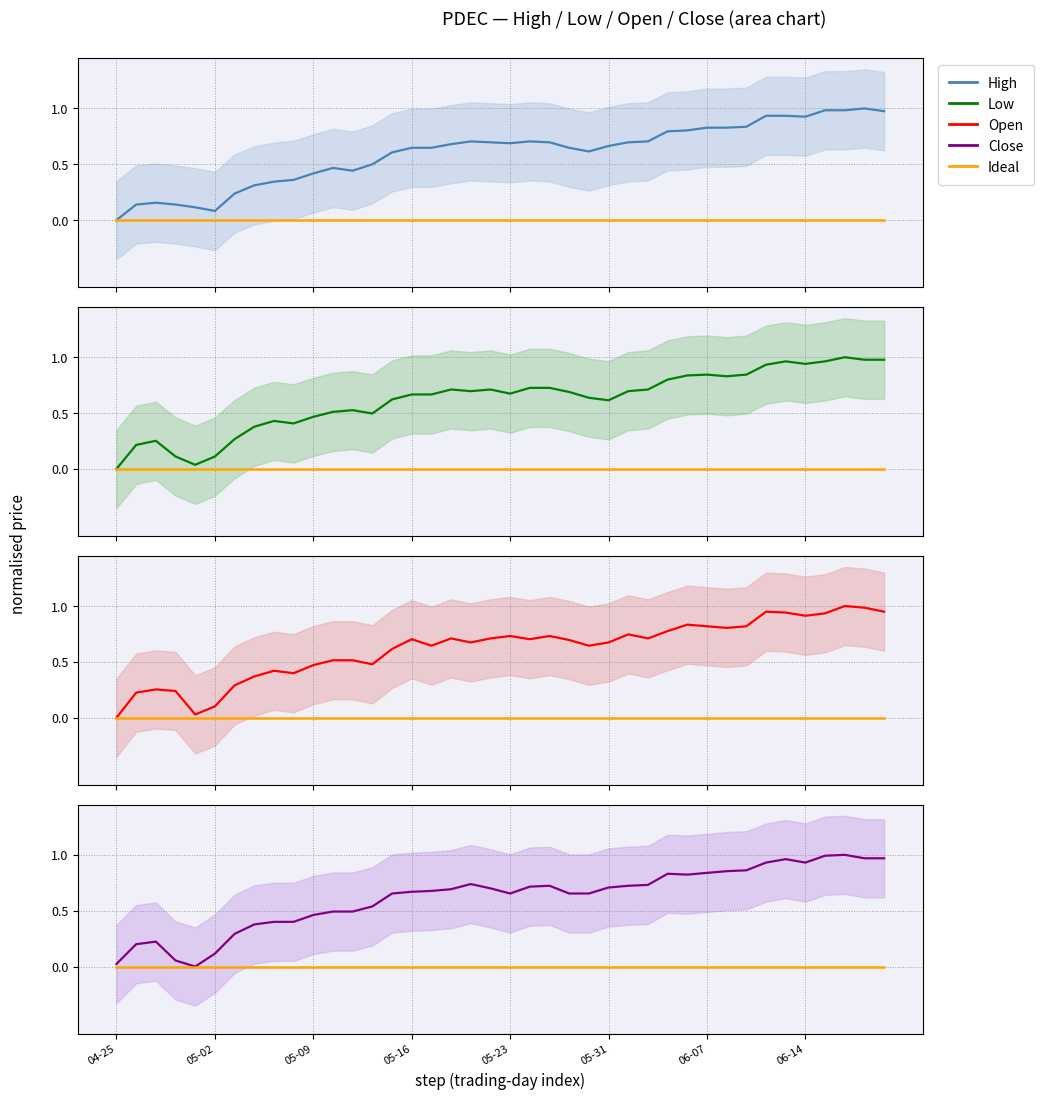

Is it true that Low equals 0.7 at 9?

False